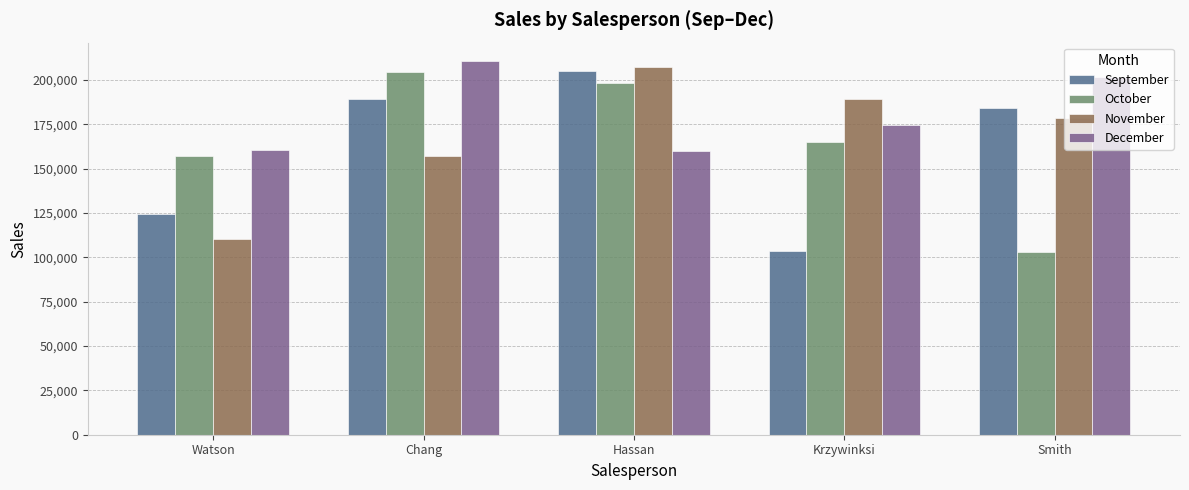

What is the value of the December bar at the 3rd from the left?

159827